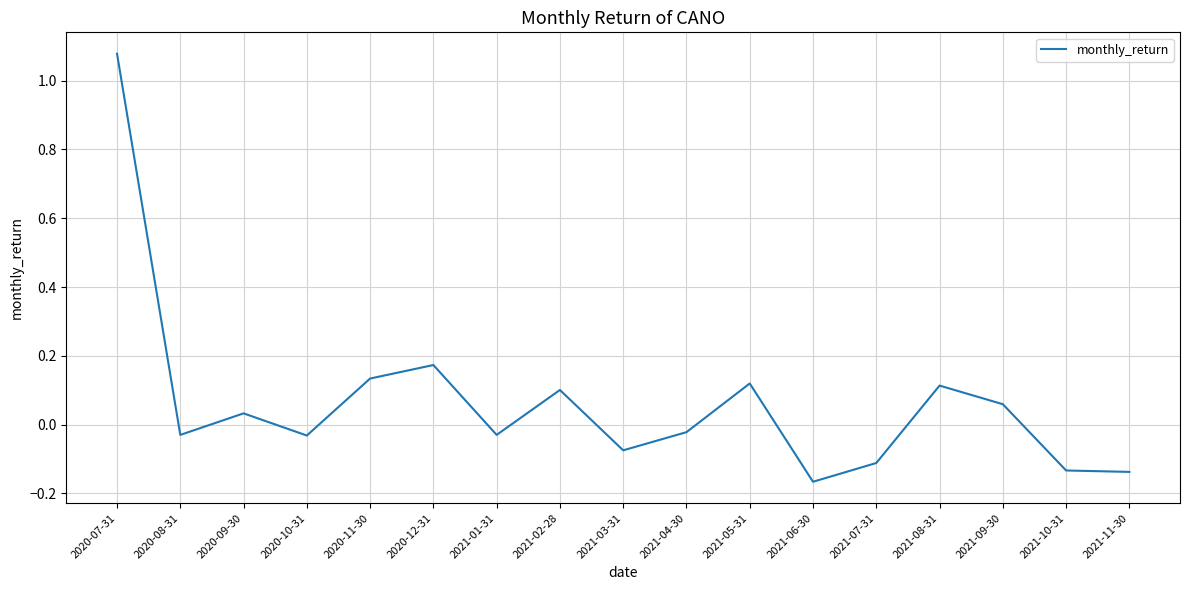

Between 2020-11-30 and 2021-09-30, which is larger?

2020-11-30